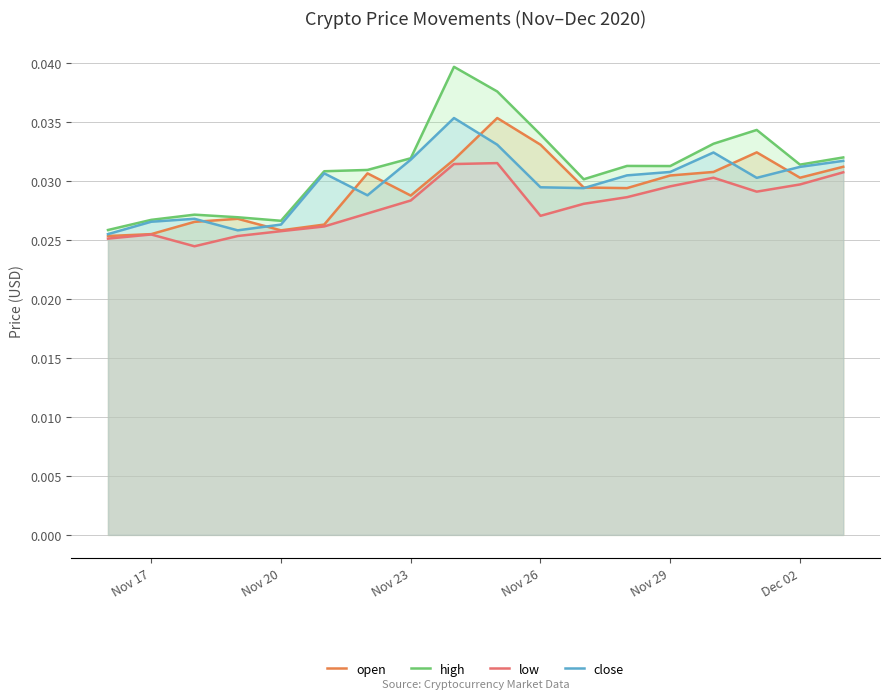

True or false: high and close intersect in this chart.

False